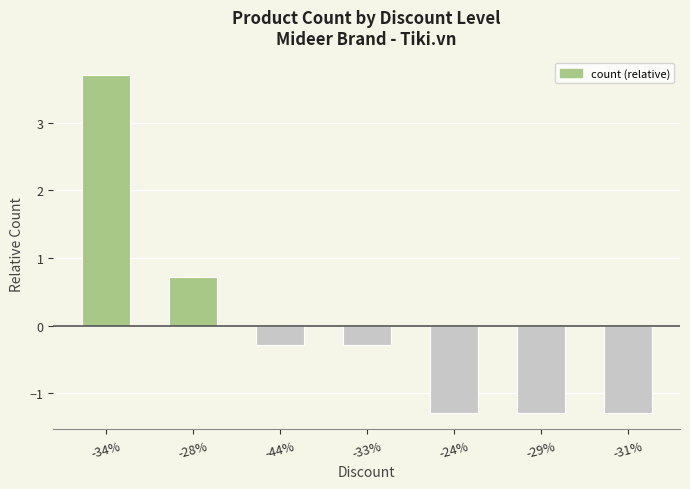

What is the value of the 6th bar from the left?

-1.3